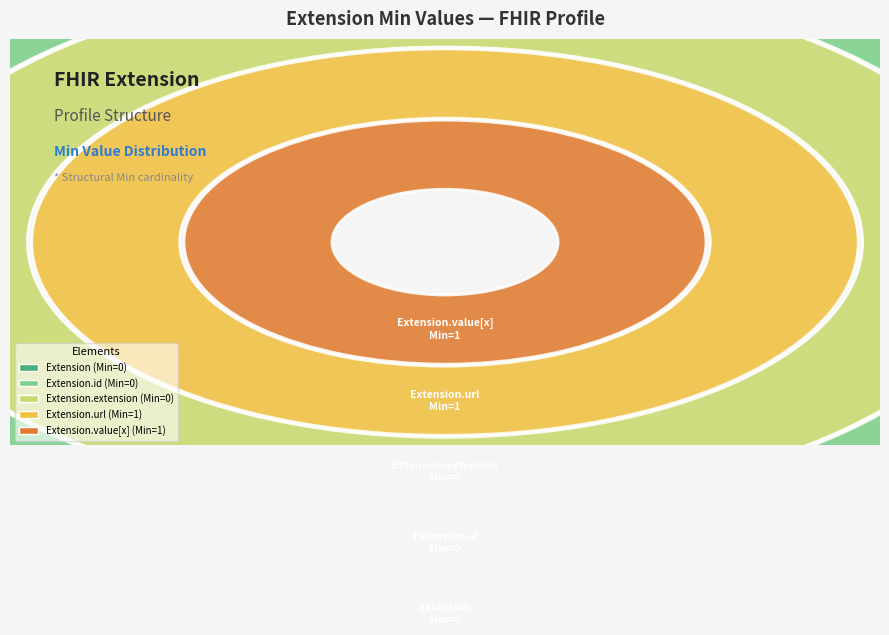

Is it true that Extension.extension is 0% of the pie?

True